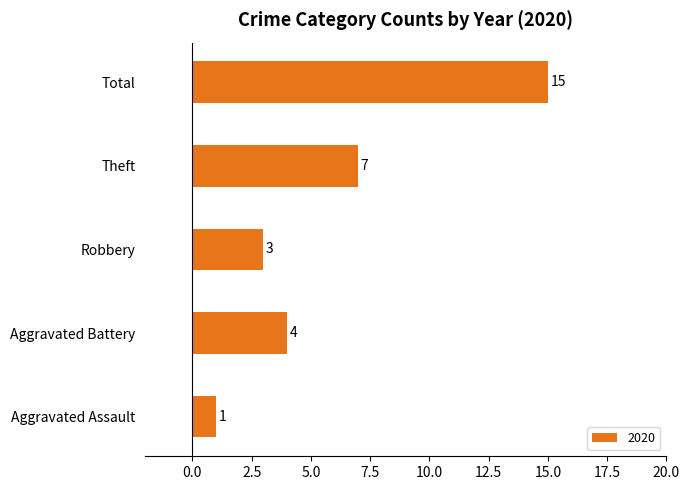

How many bars are there in total?

5